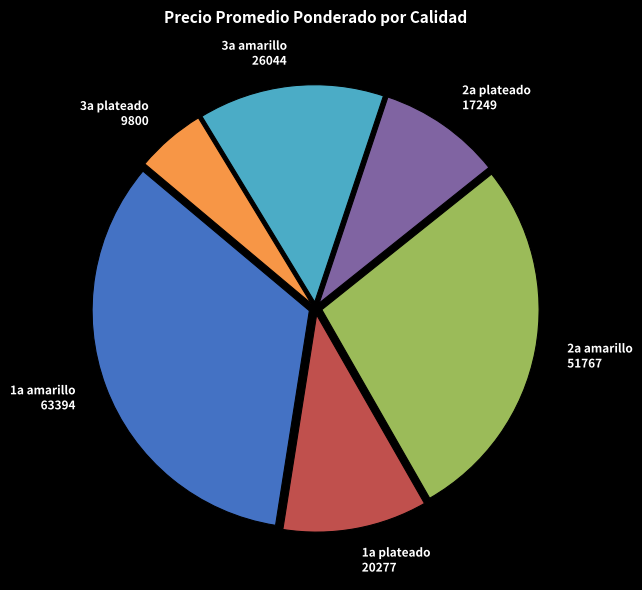

Rank the categories by value from lowest to highest.

3a plateado, 2a plateado, 1a plateado, 3a amarillo, 2a amarillo, 1a amarillo